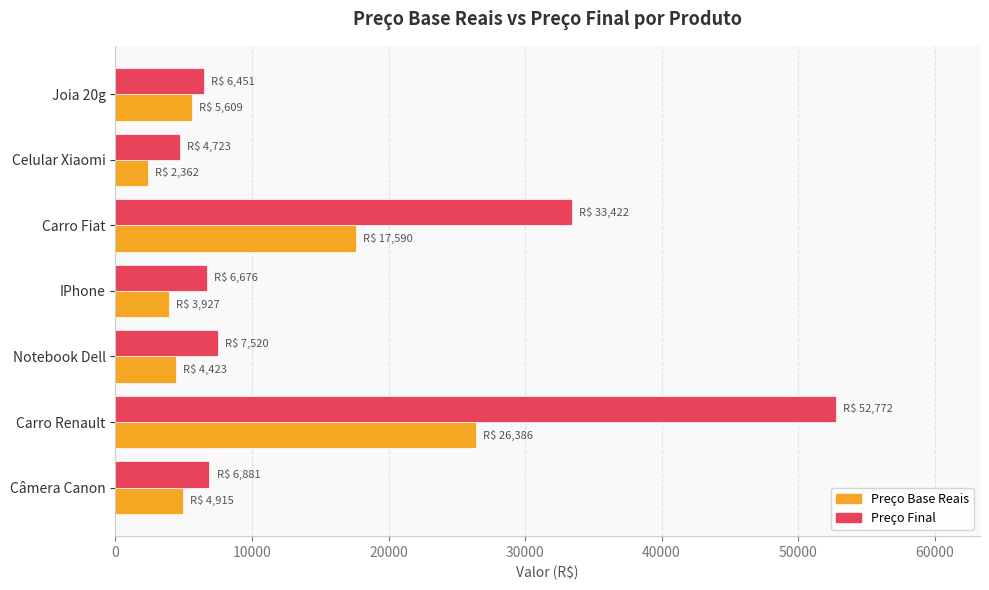

Which series has the largest total across all categories?

Preço Final